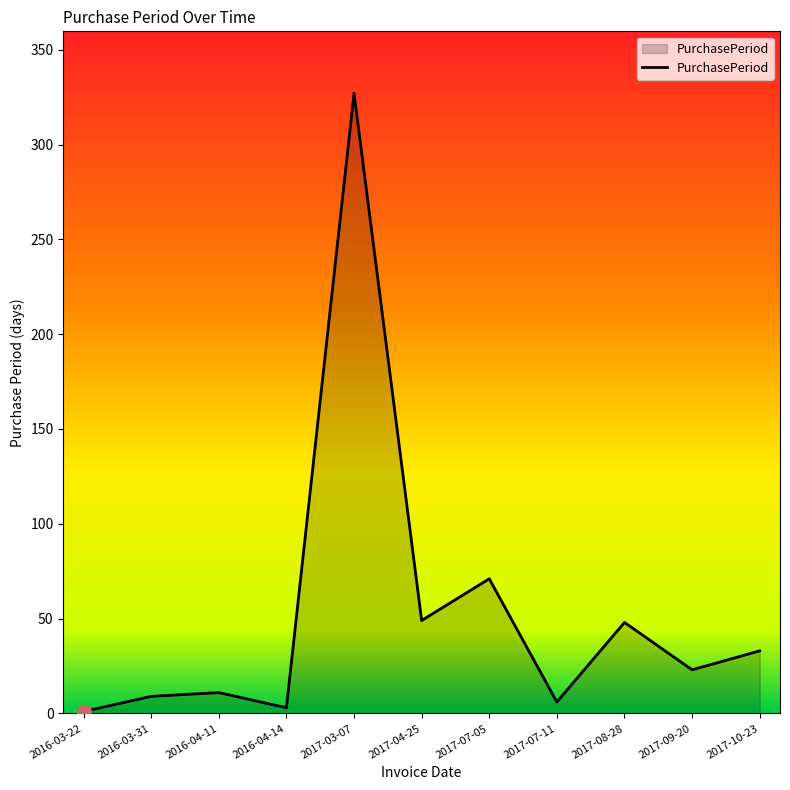

What is the sum of the values at 2016-03-31 and 2017-08-28?

57